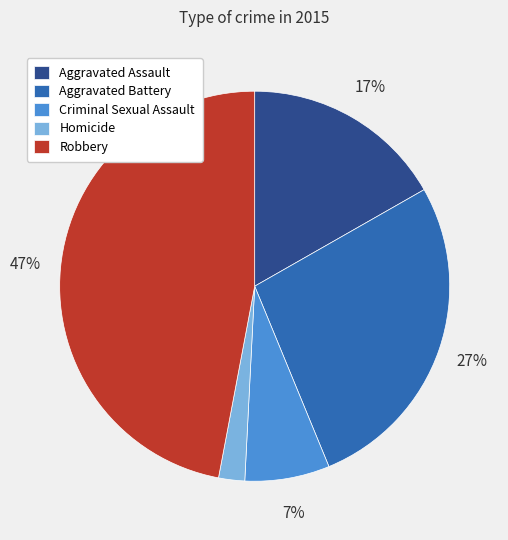

What is the ratio of the value at Homicide to the value at Aggravated Assault?

0.1